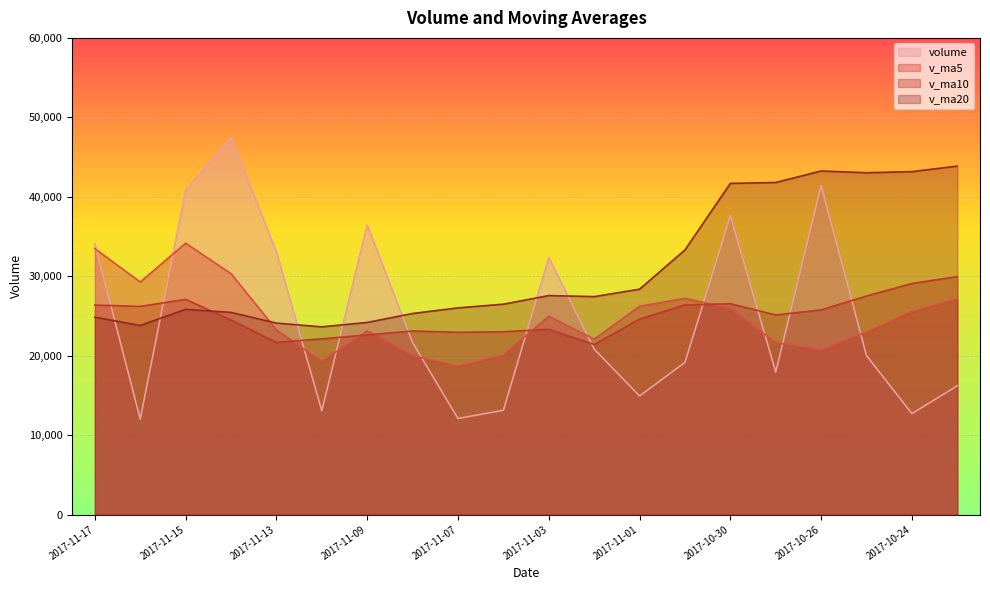

Where is the first local minimum for volume?

2017-11-16